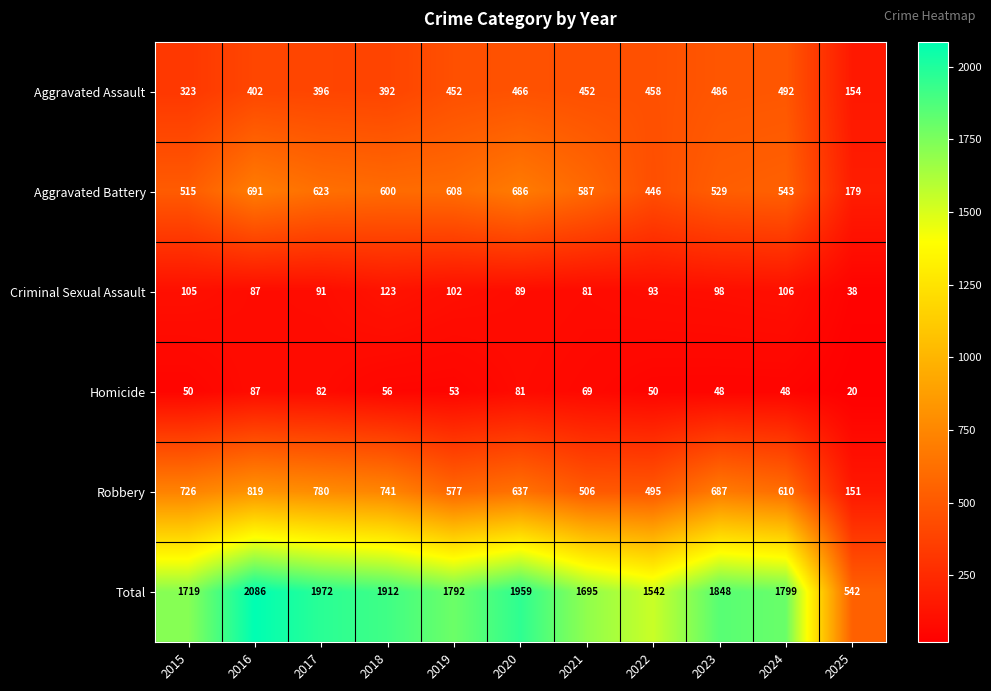

The Robbery series shows 610 at 2024. True or false?

True